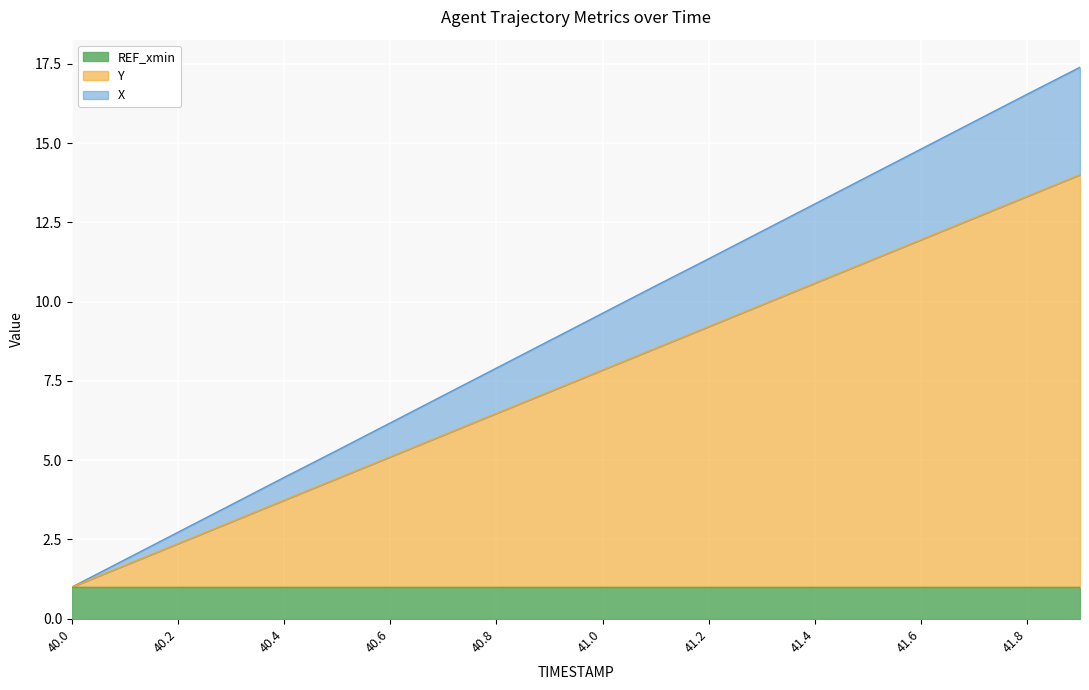

What is the sum of all X values?

184.0